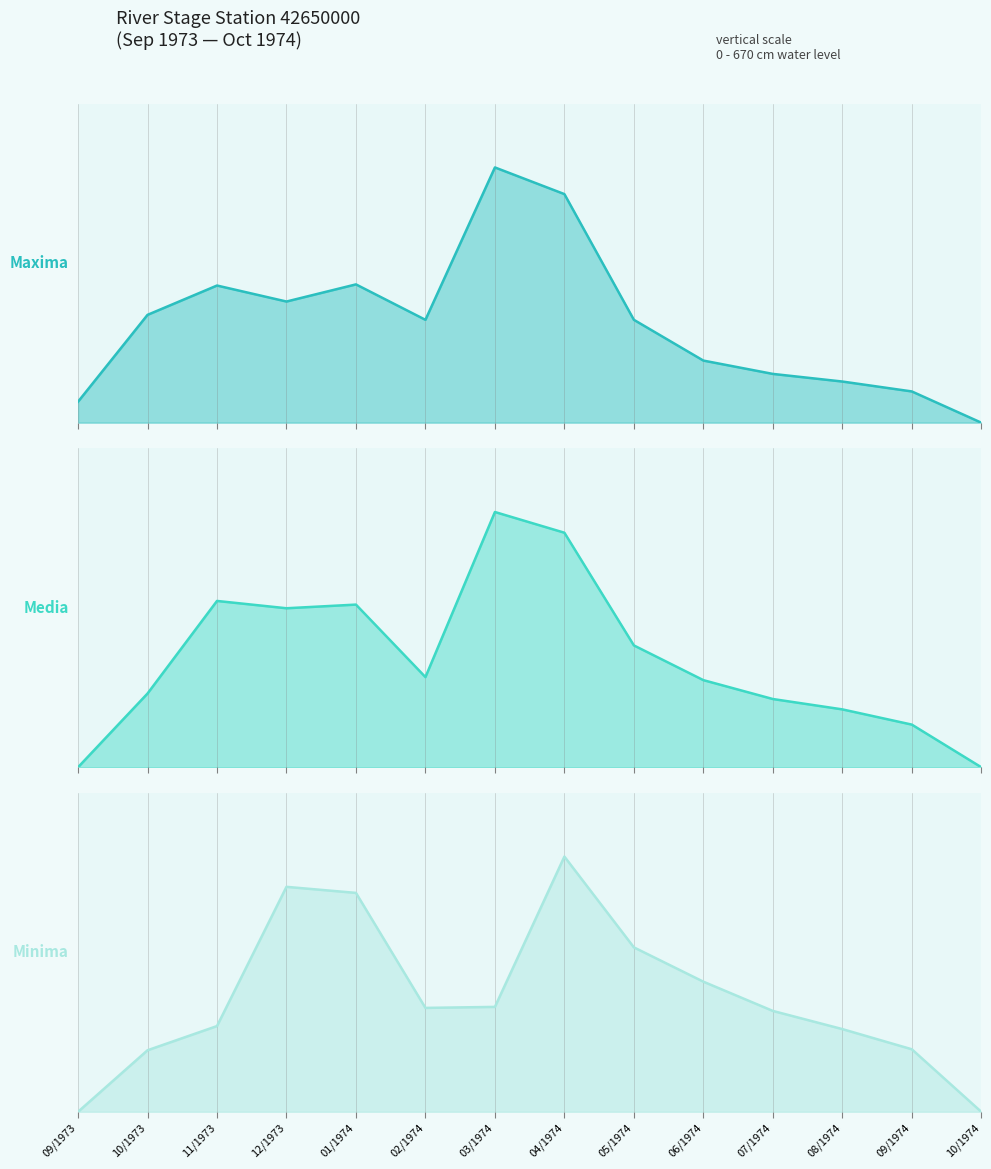

Rank the categories by Media value from lowest to highest.

09/1973, 10/1974, 09/1974, 08/1974, 07/1974, 10/1973, 06/1974, 02/1974, 05/1974, 12/1973, 01/1974, 11/1973, 04/1974, 03/1974